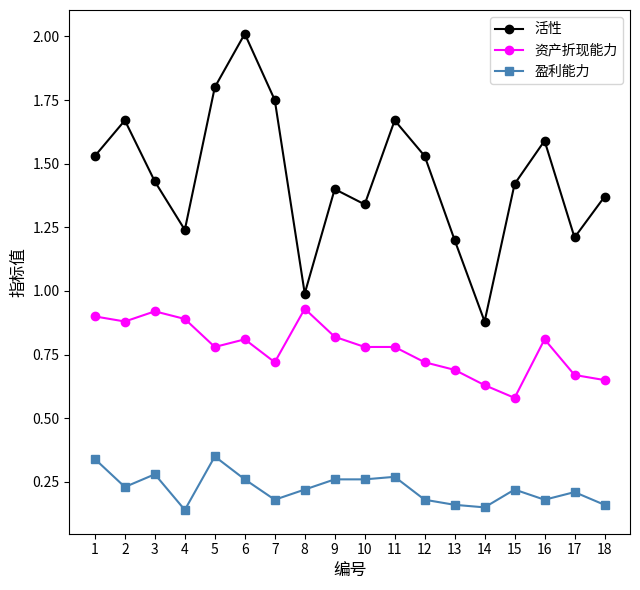

At how many categories does at least one series exceed 0?

18